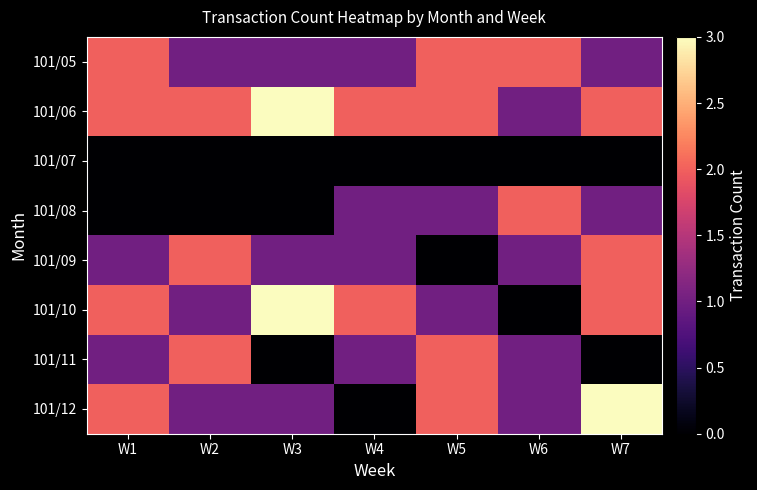

What is the maximum value shown in the chart?

3